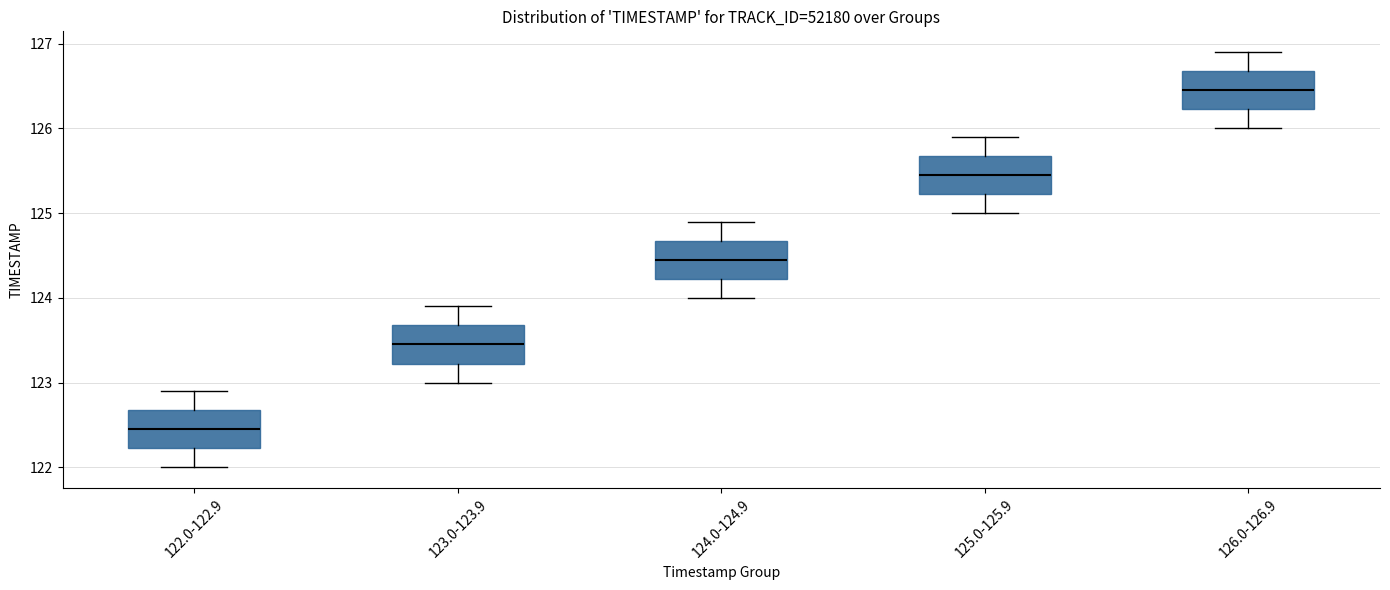

Reading left to right, read every box against the y-axis: the position of its median line, the range the box covers, and the ends of its whiskers. The values are not printed on the chart, so give them approximately, as read against the axis.

122.0-122.9: median 122.5, box 122.2 to 122.7, whiskers 122.0 to 122.9
123.0-123.9: median 123.5, box 123.2 to 123.7, whiskers 123.0 to 123.9
124.0-124.9: median 124.5, box 124.2 to 124.7, whiskers 124.0 to 124.9
125.0-125.9: median 125.5, box 125.2 to 125.7, whiskers 125.0 to 125.9
126.0-126.9: median 126.5, box 126.2 to 126.7, whiskers 126.0 to 126.9